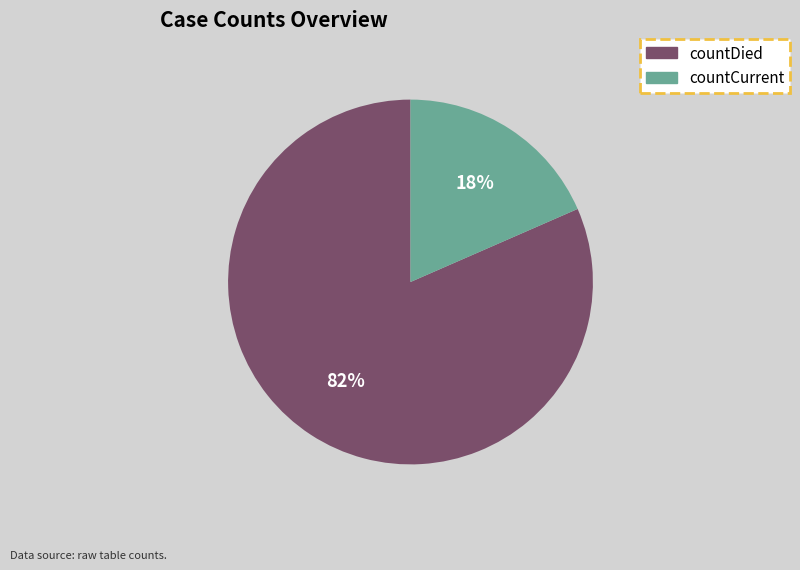

What is the ratio of the value at countCurrent to the value at countDied?

0.2